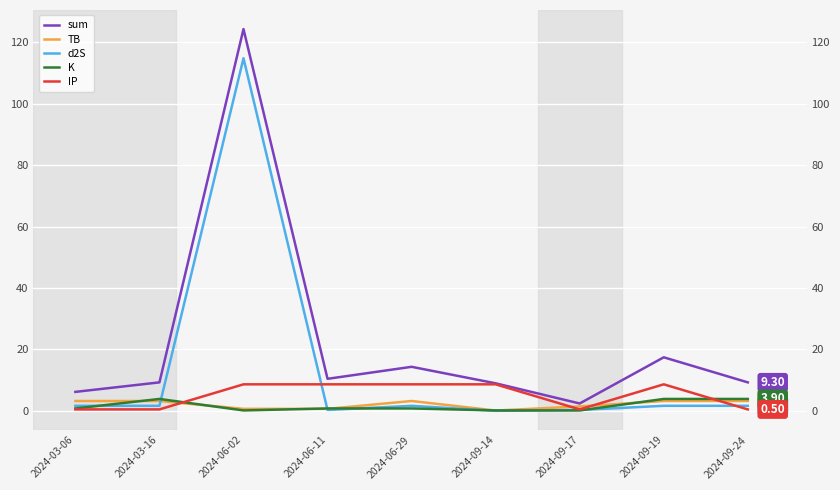

Does the chart display data point markers on the line(s)?

No